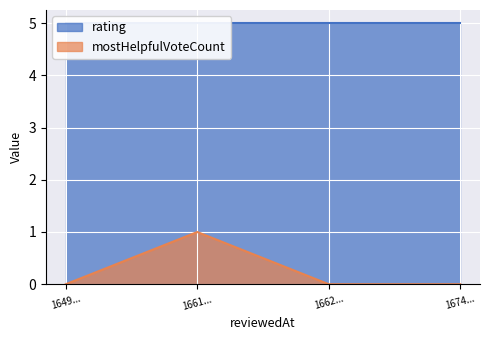

In mostHelpfulVoteCount, how many points are higher than both neighbors (excluding endpoints)?

1